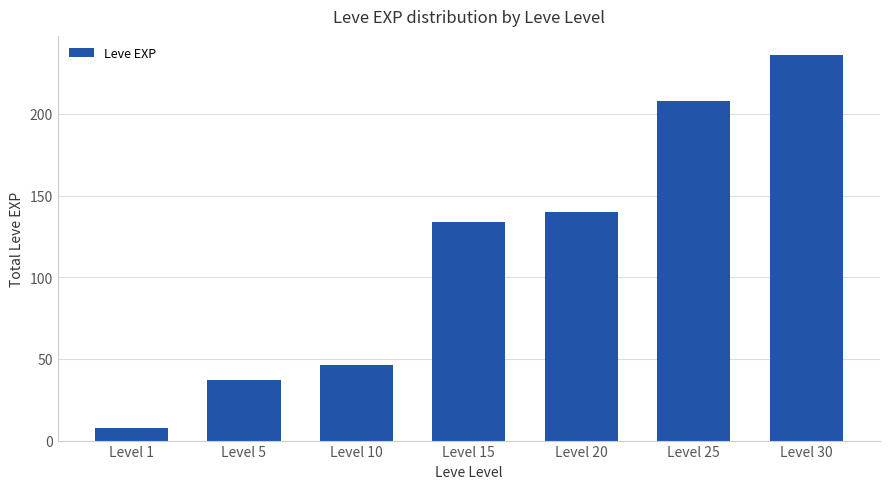

Reading left to right, extract all data points from this chart.

8	37	46	134	140	208	236